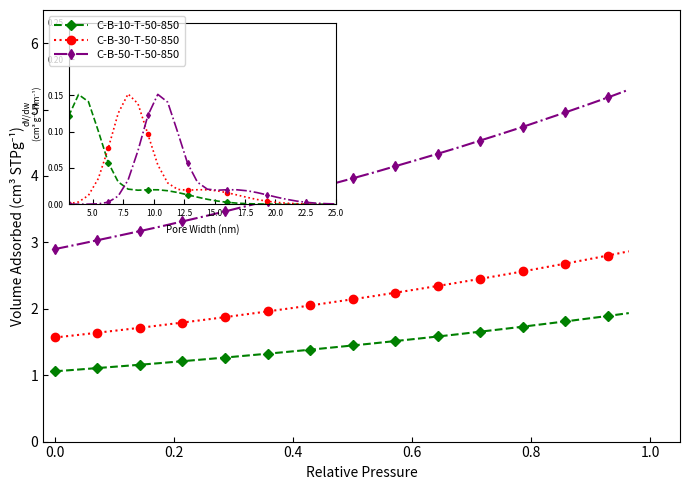

What is the difference between the second highest and second lowest values in the C-B-10-T-50-850 series?

0.8